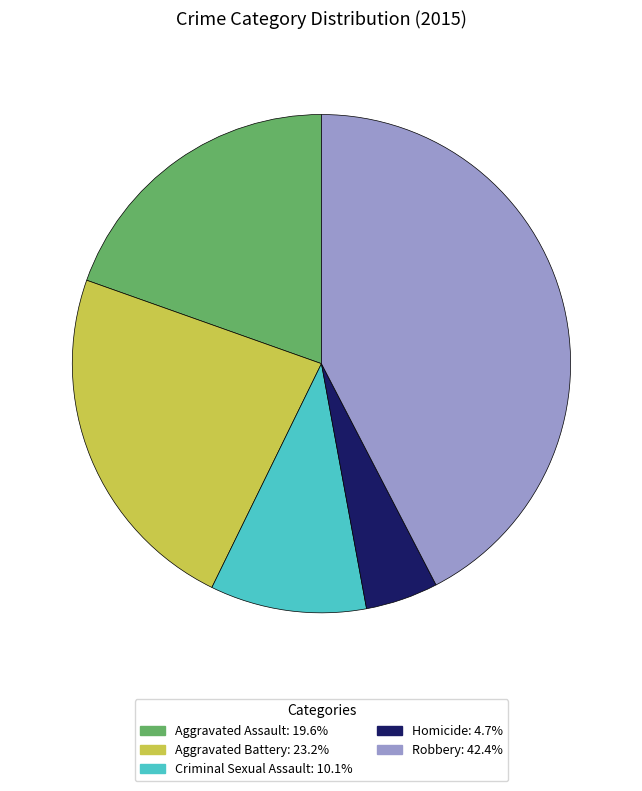

Rank the categories by value from lowest to highest.

Homicide, Criminal Sexual Assault, Aggravated Assault, Aggravated Battery, Robbery